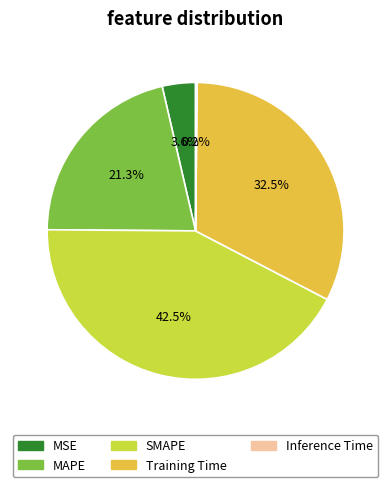

How much of the chart is everything except MSE?

96.4%